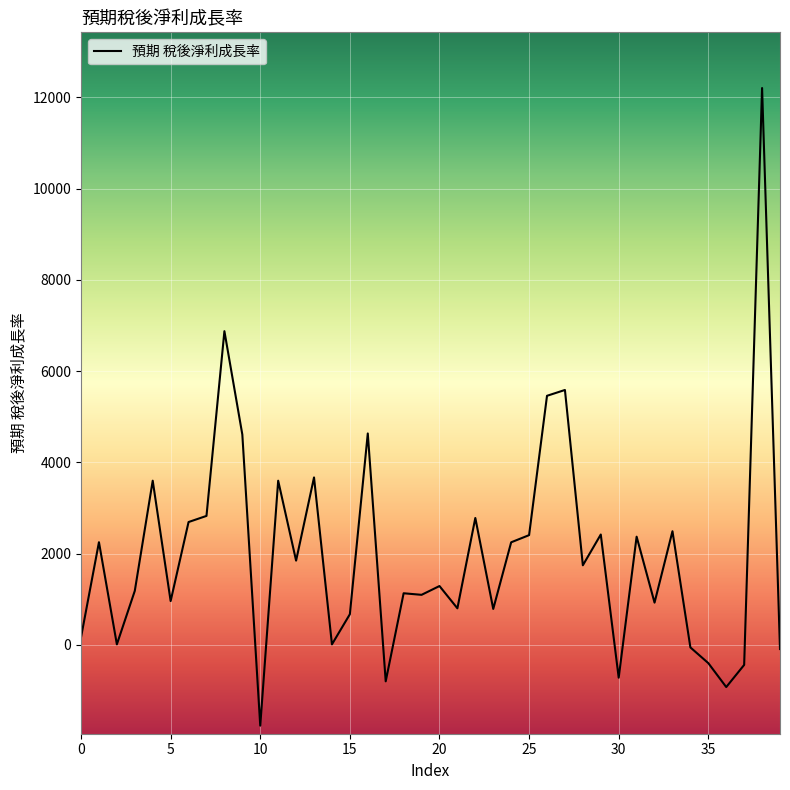

What is the difference between the maximum and minimum values?

13972.8